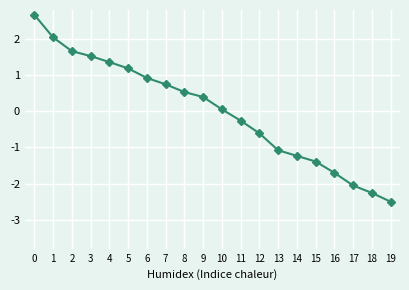

Where is the data nearest to the value 0?

10